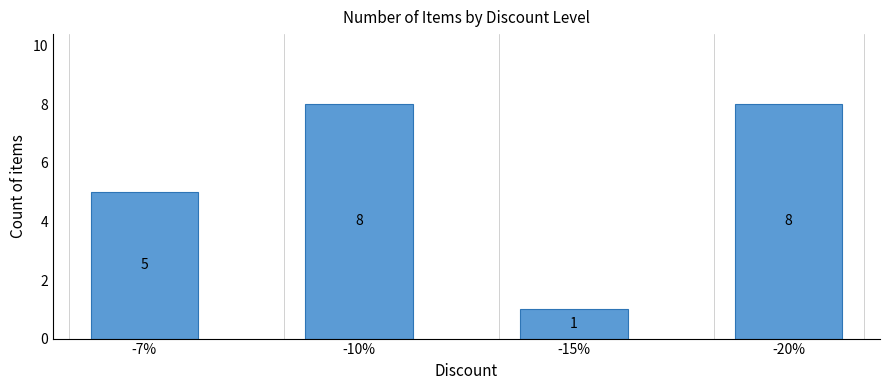

How many distinct data groups are displayed?

1